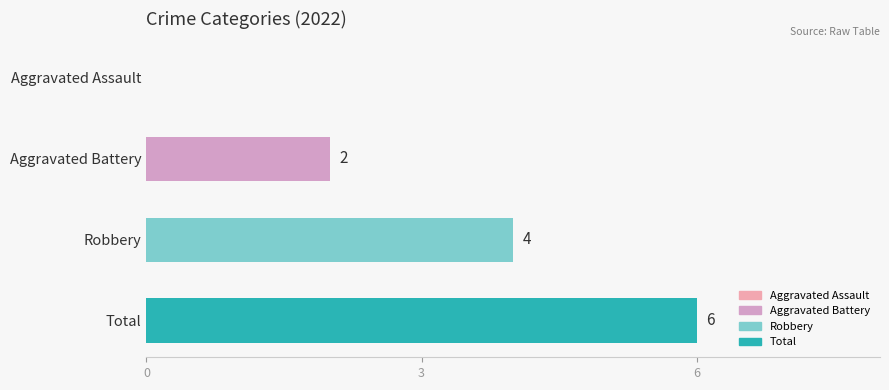

Where is the data nearest to the value 3?

Aggravated Battery